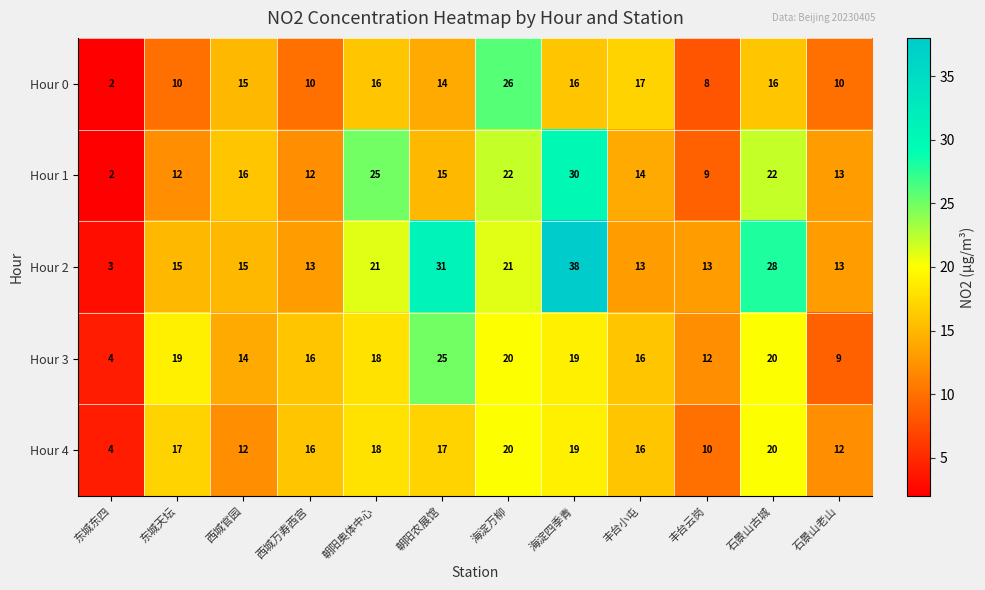

At which label does Hour 0 reach its minimum?

东城东四